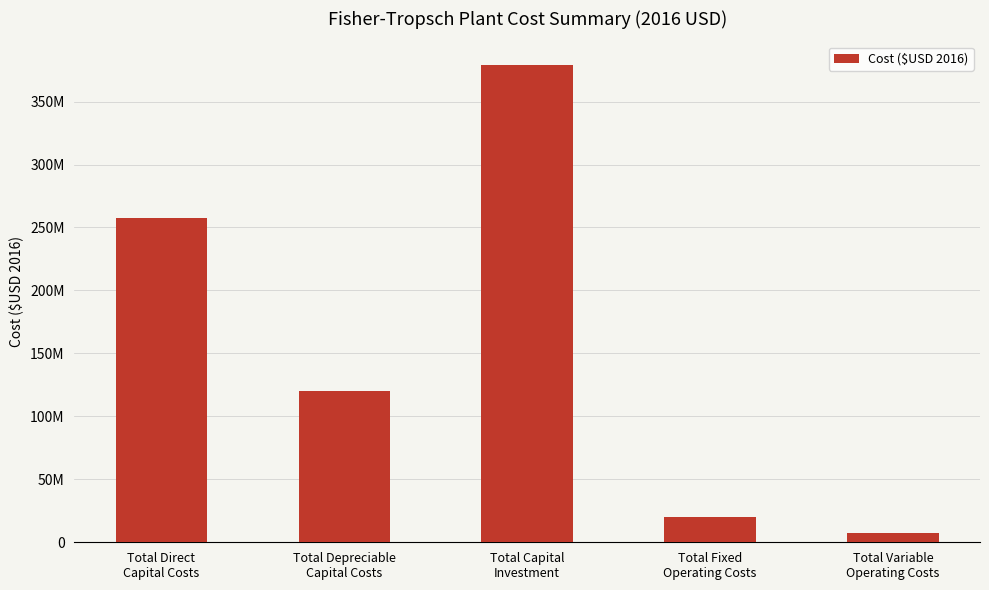

At which category does the chart reach its minimum across all series?

Total Variable
Operating Costs